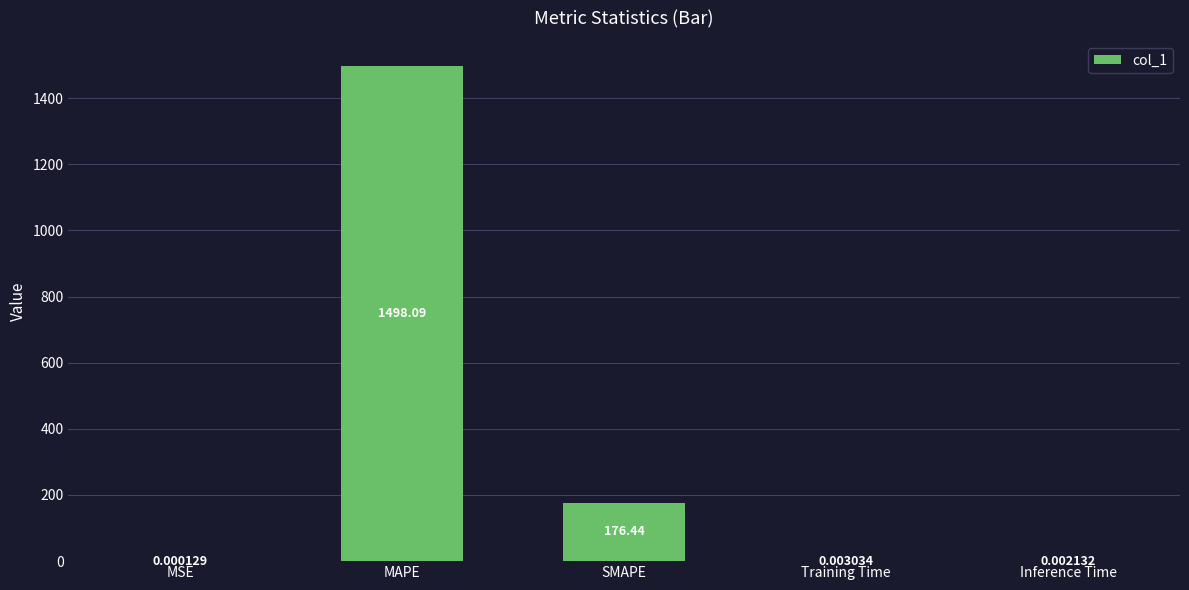

Are the bars horizontal?

No